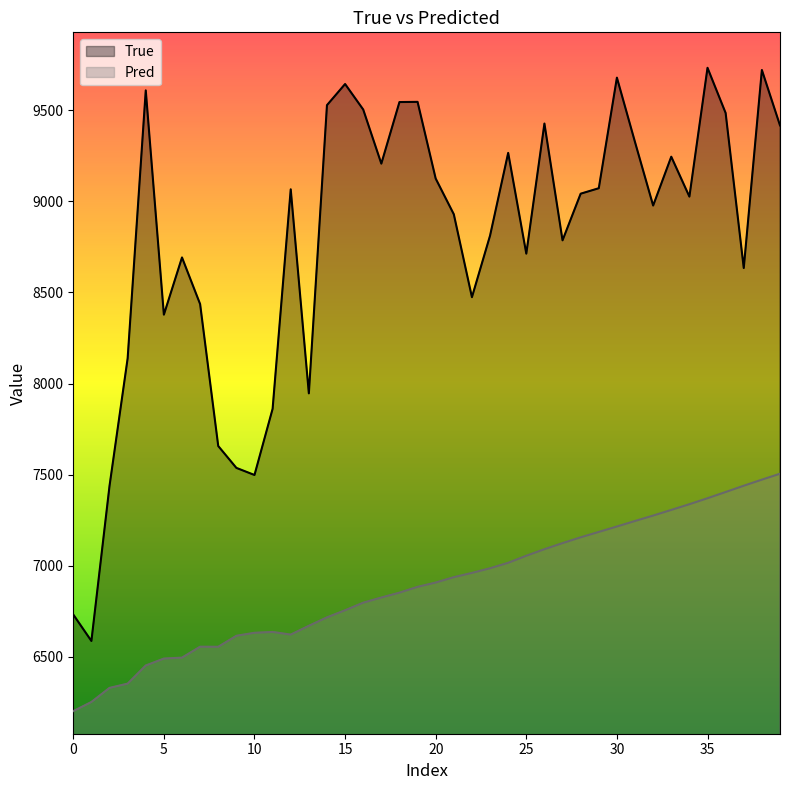

The True series shows 4268.4 at 29. True or false?

False